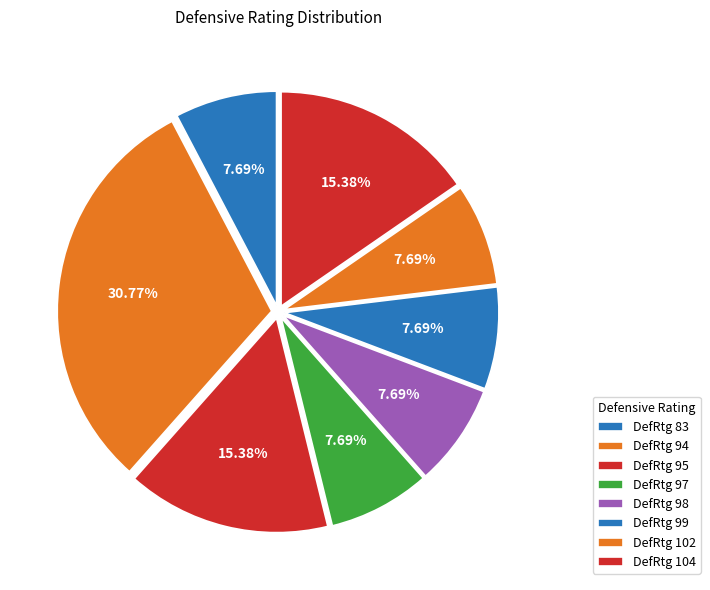

Count the number of slices in the pie.

8